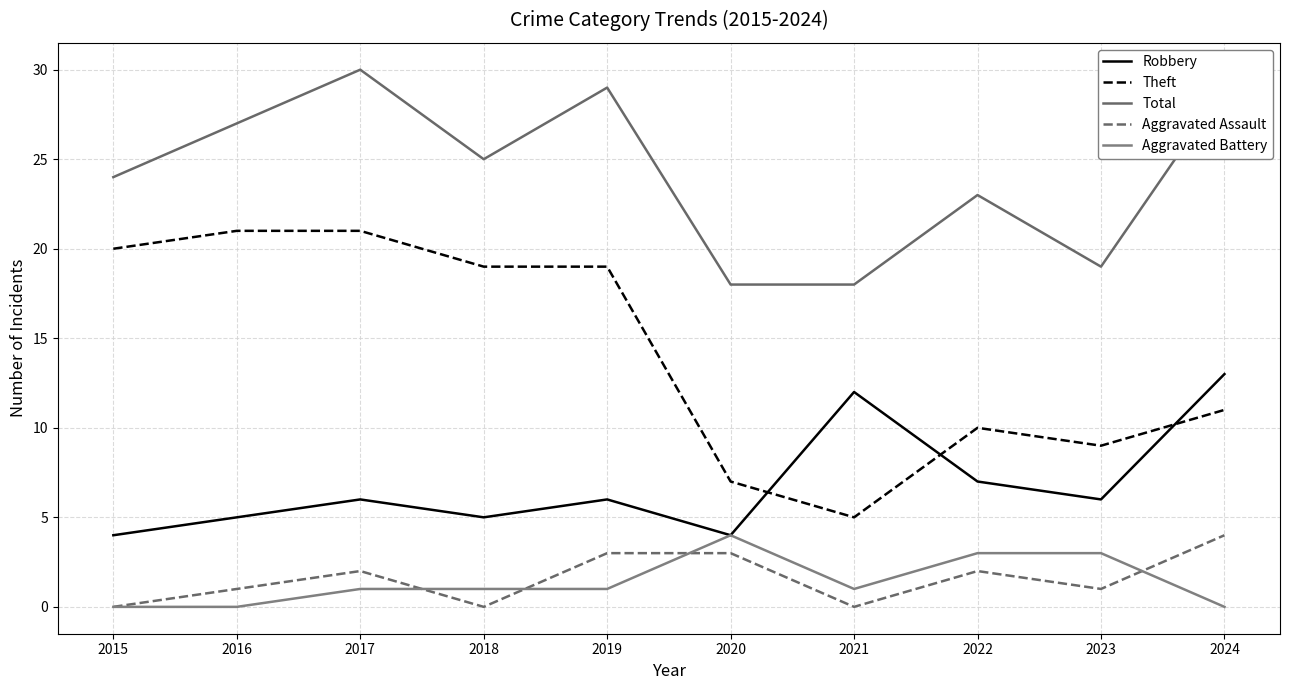

Reading left to right, extract all data points from this chart.

Robbery: 2015=4	2016=5	2017=6	2018=5	2019=6	2020=4	2021=12	2022=7	2023=6	2024=13
Theft: 2015=20	2016=21	2017=21	2018=19	2019=19	2020=7	2021=5	2022=10	2023=9	2024=11
Total: 2015=24	2016=27	2017=30	2018=25	2019=29	2020=18	2021=18	2022=23	2023=19	2024=29
Aggravated Assault: 2015=0	2016=1	2017=2	2018=0	2019=3	2020=3	2021=0	2022=2	2023=1	2024=4
Aggravated Battery: 2015=0	2016=0	2017=1	2018=1	2019=1	2020=4	2021=1	2022=3	2023=3	2024=0